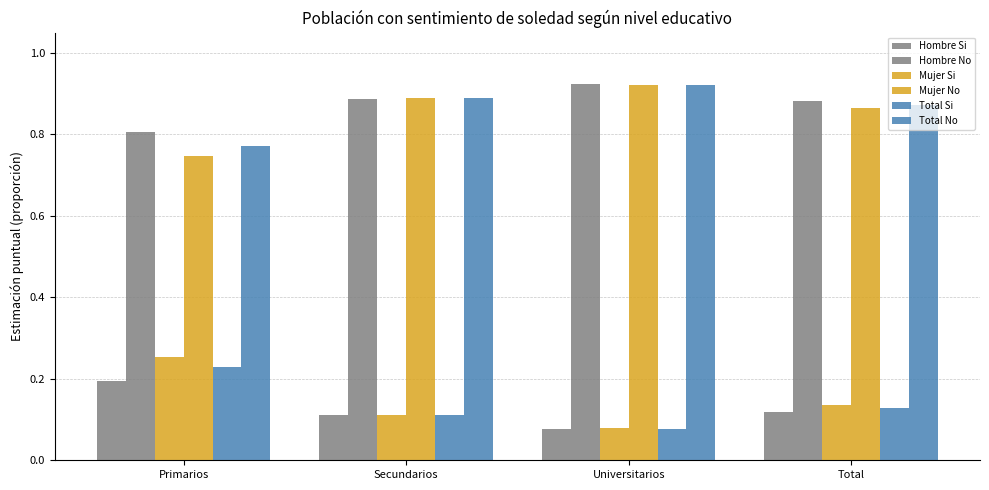

How many series are shown in this chart?

6